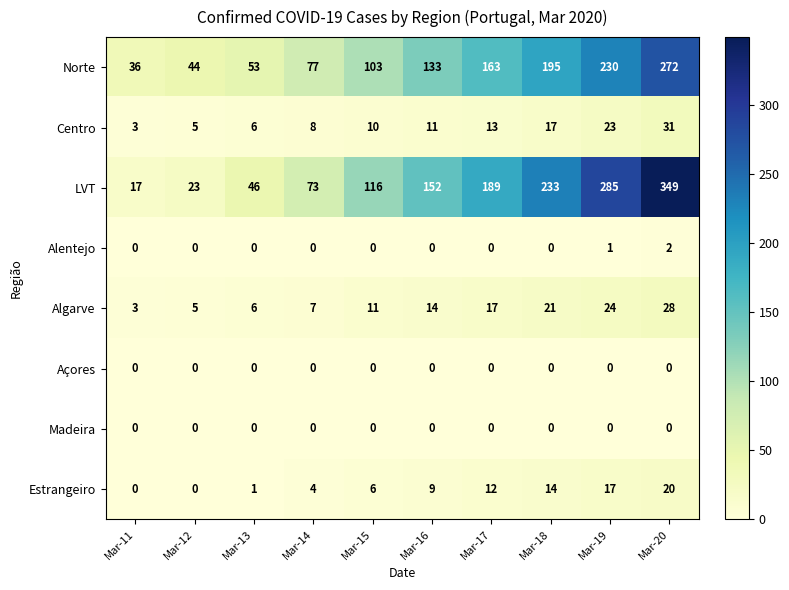

What is the total value across all series at Mar-11?

59